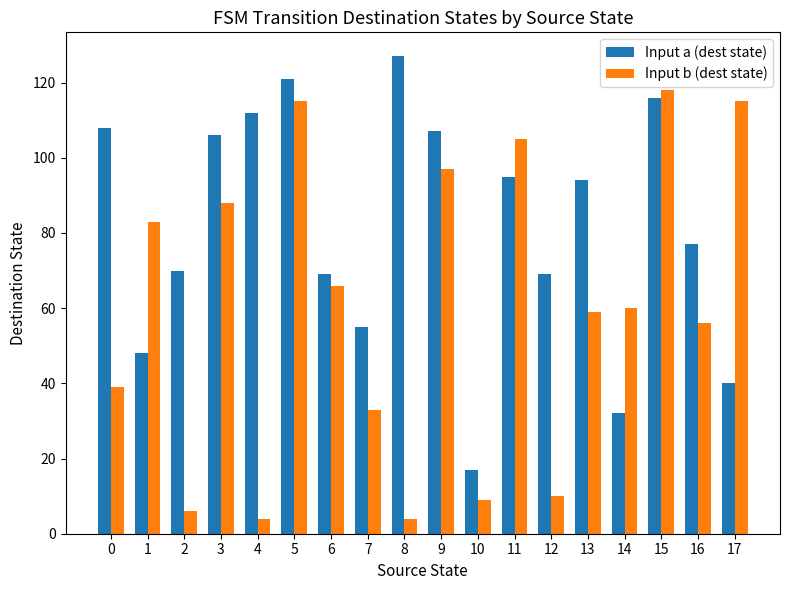

Is the value of Input a (dest state) at 2 greater than the value of Input b (dest state) at 5?

No